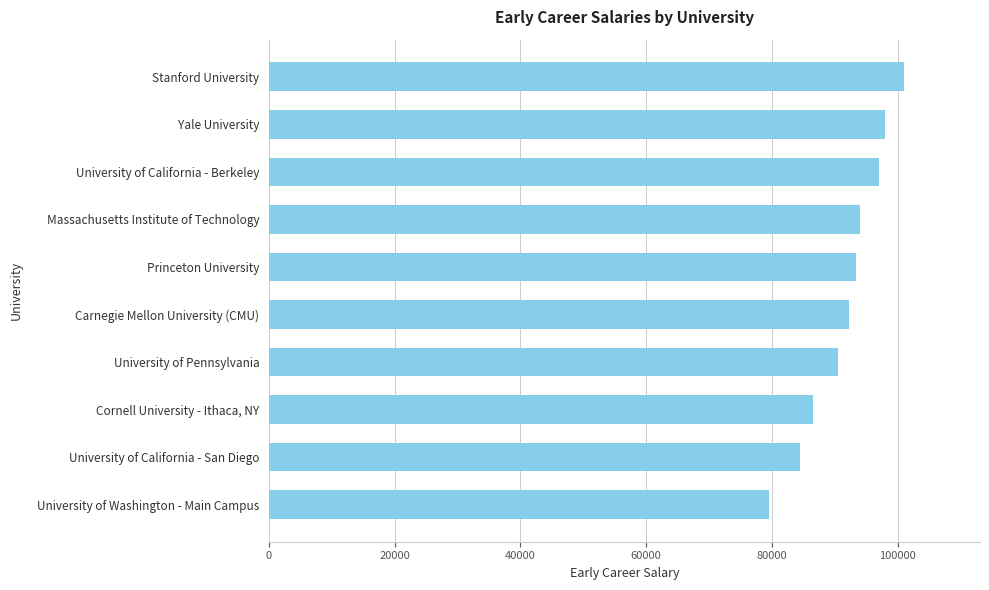

List the labels in order of value, smallest first.

University of Washington - Main Campus, University of California - San Diego, Cornell University - Ithaca, NY, University of Pennsylvania, Carnegie Mellon University (CMU), Princeton University, Massachusetts Institute of Technology, University of California - Berkeley, Yale University, Stanford University